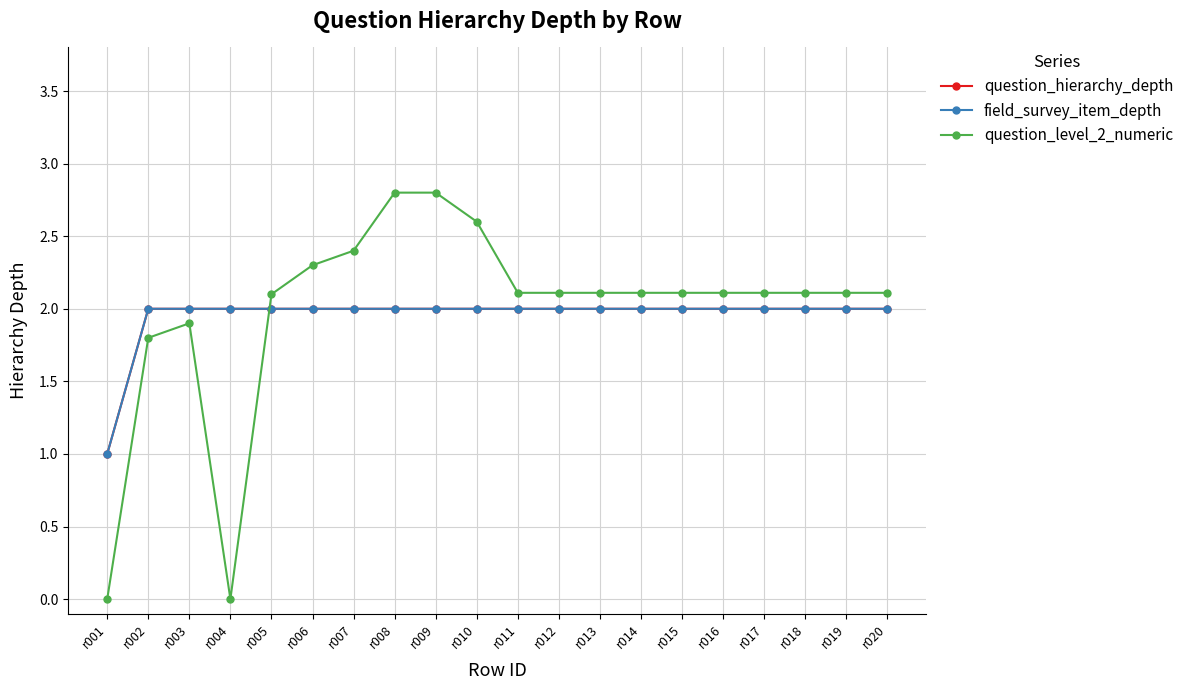

Is this an area chart (filled region under the line)?

No